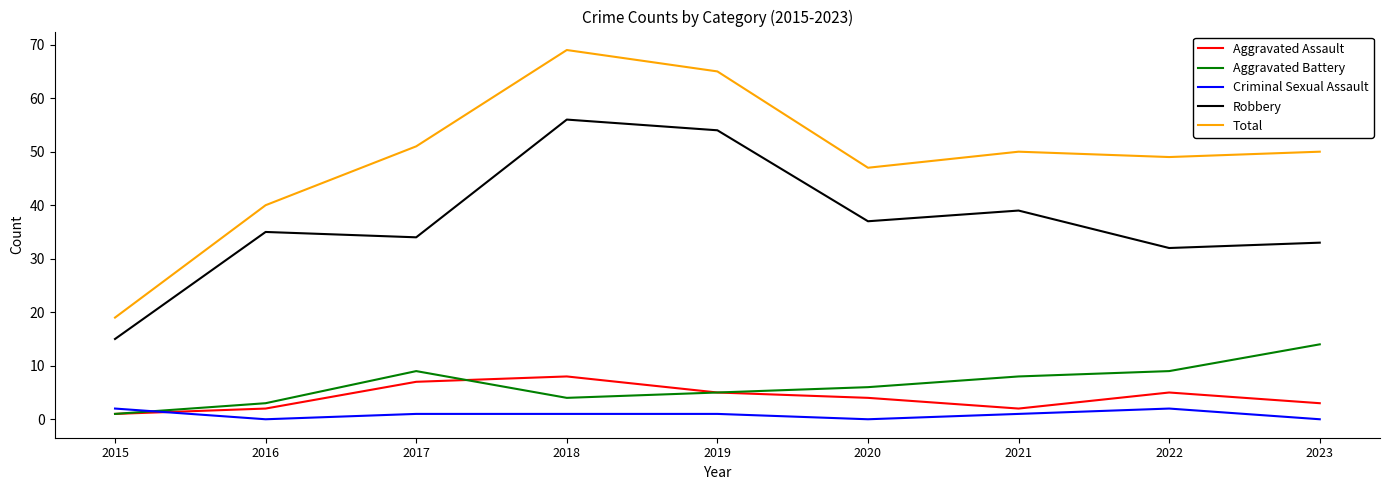

Between 2015 and 2017, which series saw the biggest shift?

Total